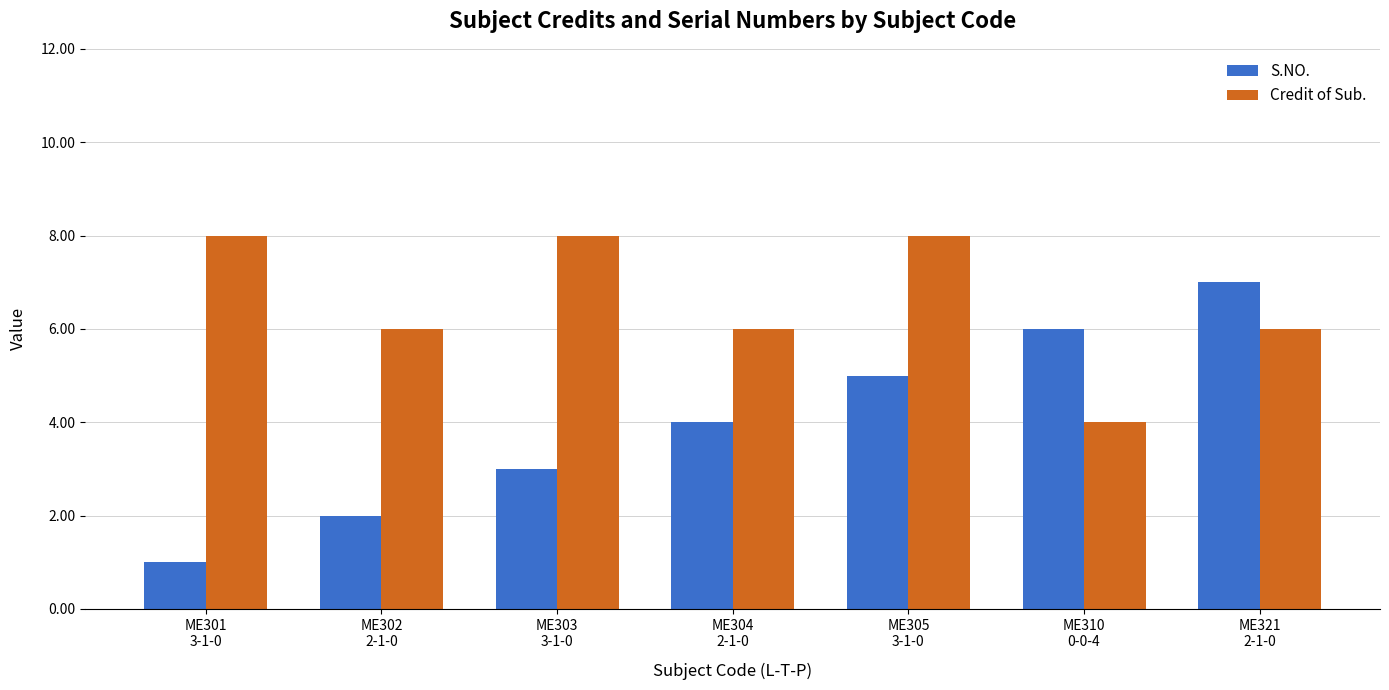

What is the difference between the maximum and second lowest values in the S.NO. series?

5